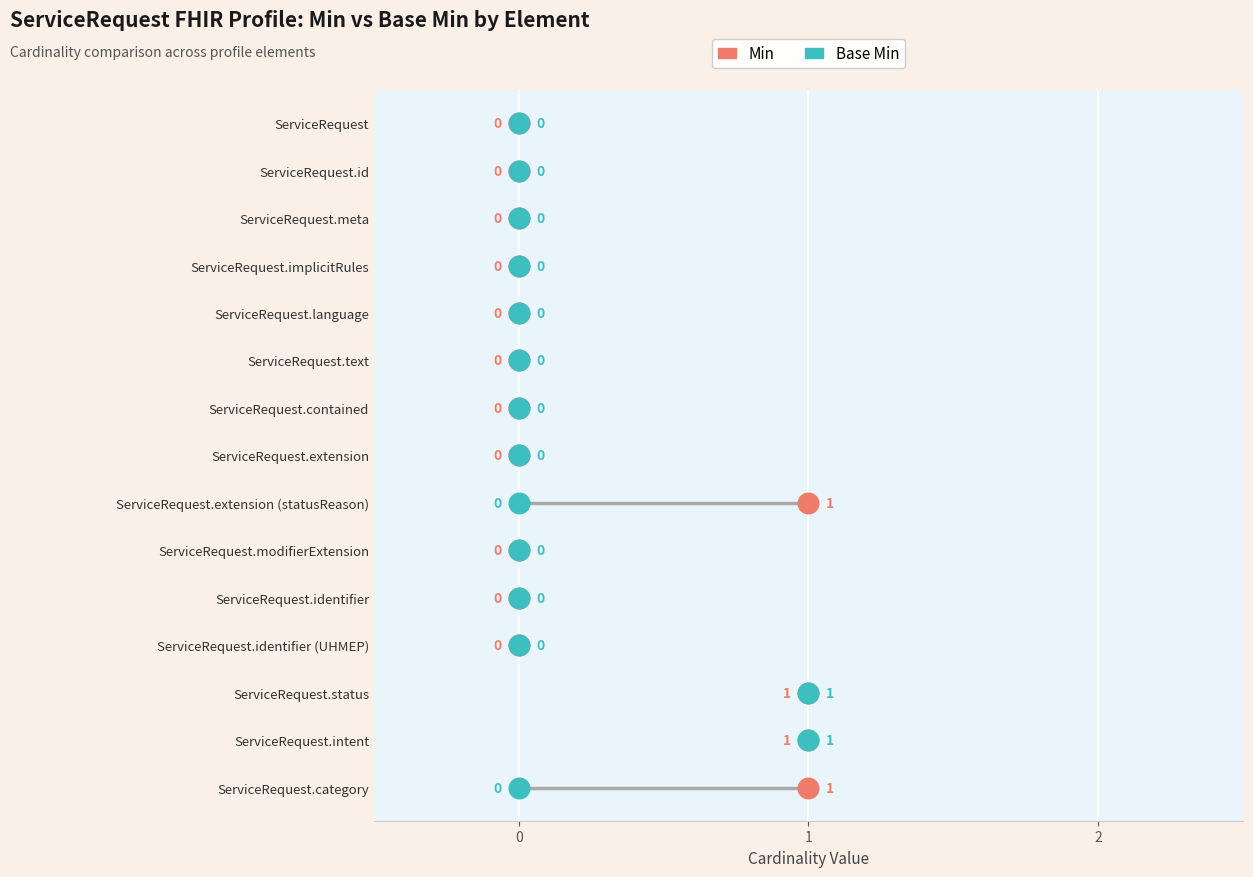

Which series contains the lowest Y value?

Min